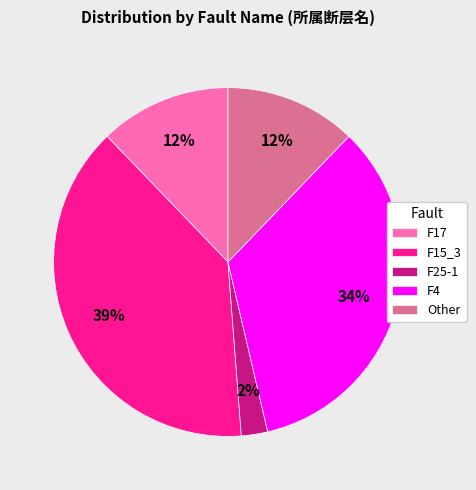

To the nearest percent, what is the average slice percentage?

20%